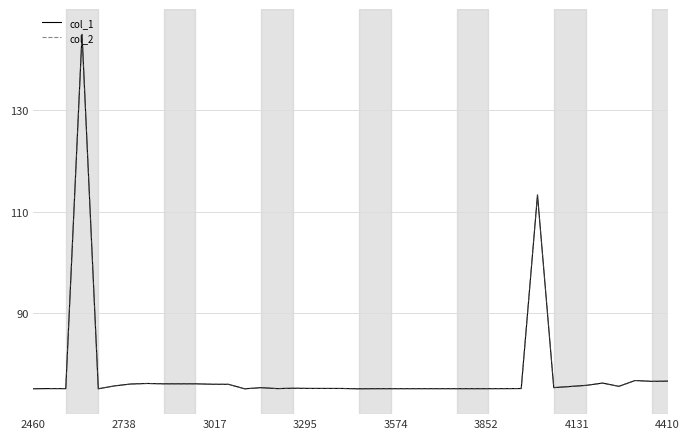

The value at 3760000000000 is 75.0. True or false?

True